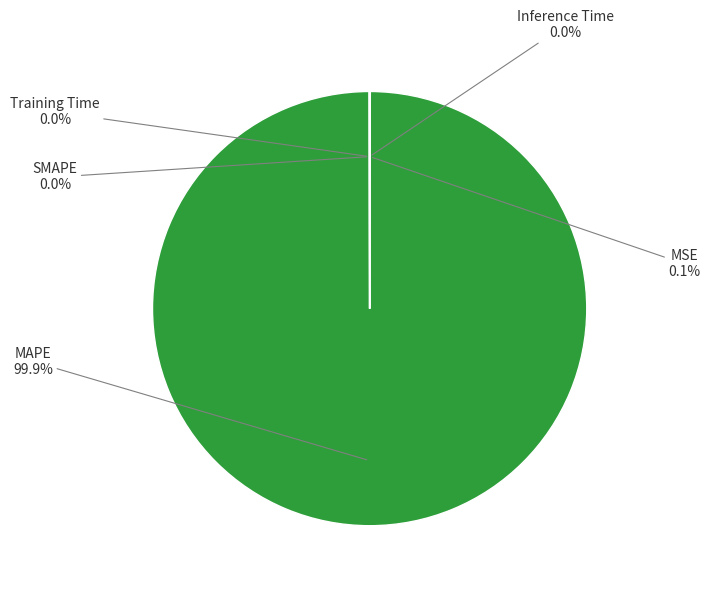

To the nearest percent, what is the difference between the largest and smallest slice percentages?

100%